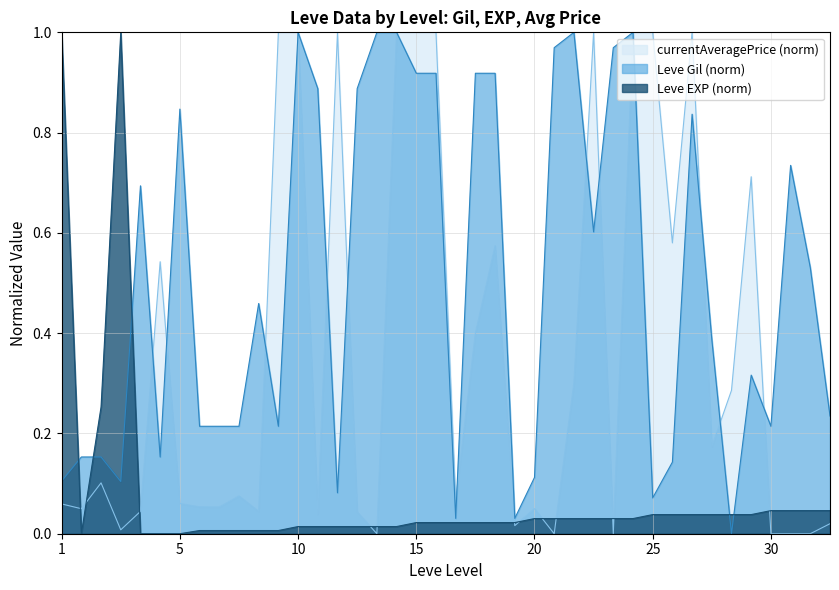

Rank the series by their maximum value, from highest to lowest.

Leve Gil, Leve EXP